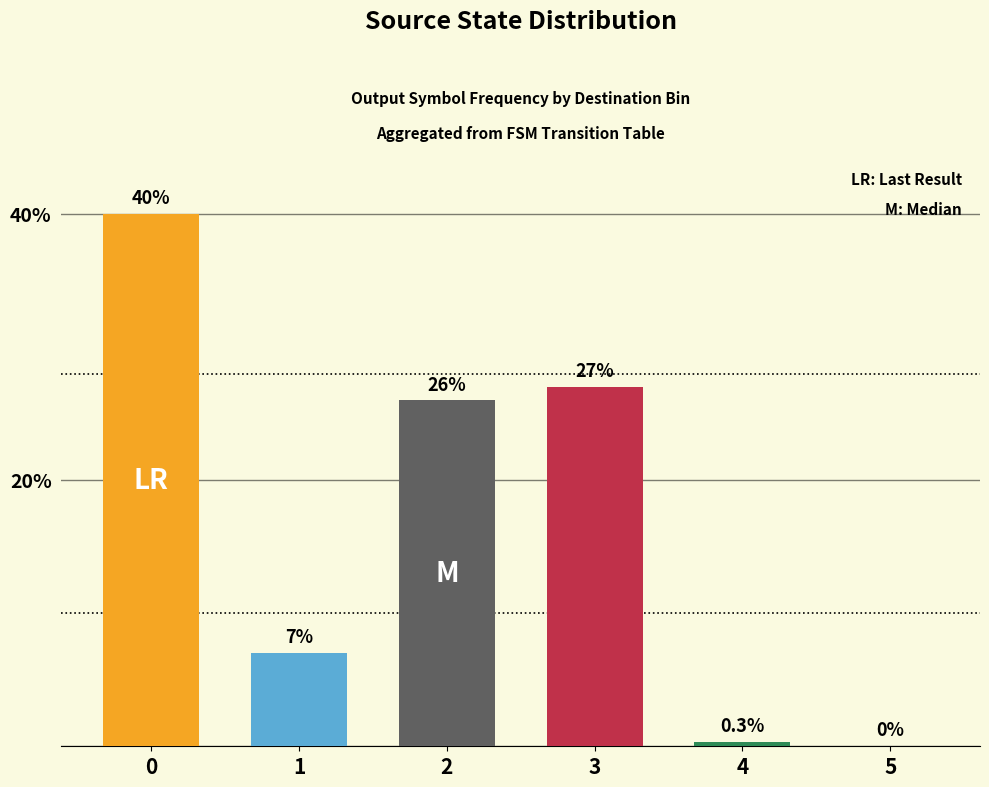

What is the sum of the values at 5 and 3?

27.0